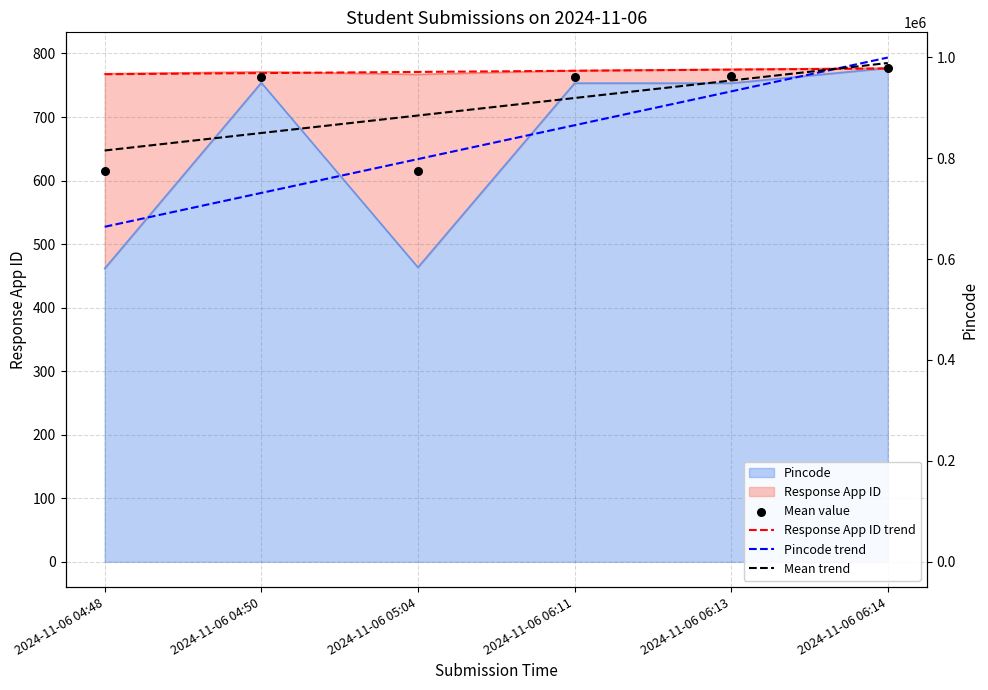

Which series contains the highest Y value?

Pincode trend